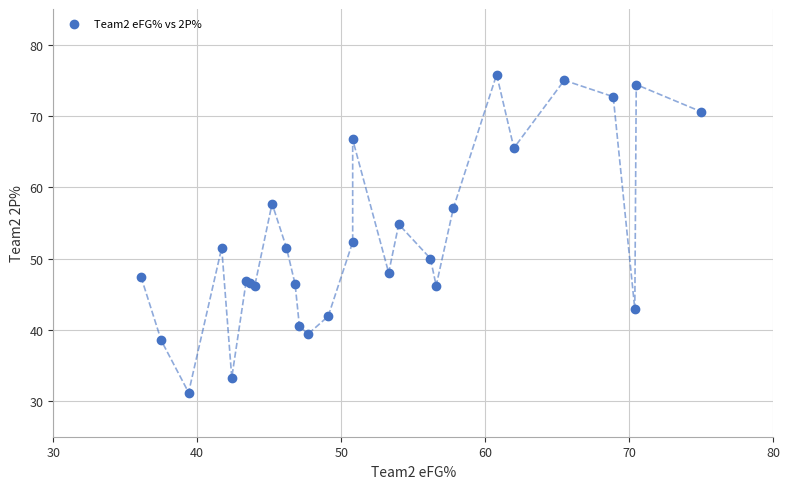

What Y value in the scatter plot is closest to 53?

52.3